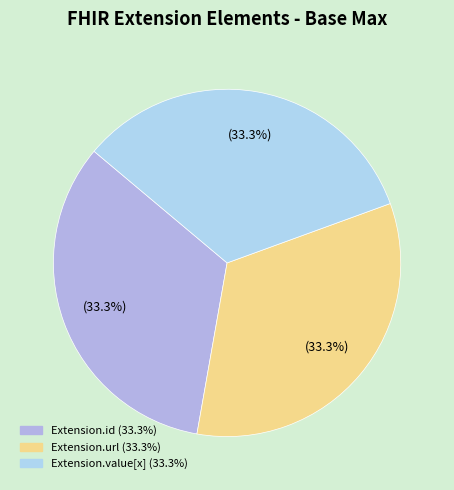

What is the largest slice in the pie chart?

Extension.url